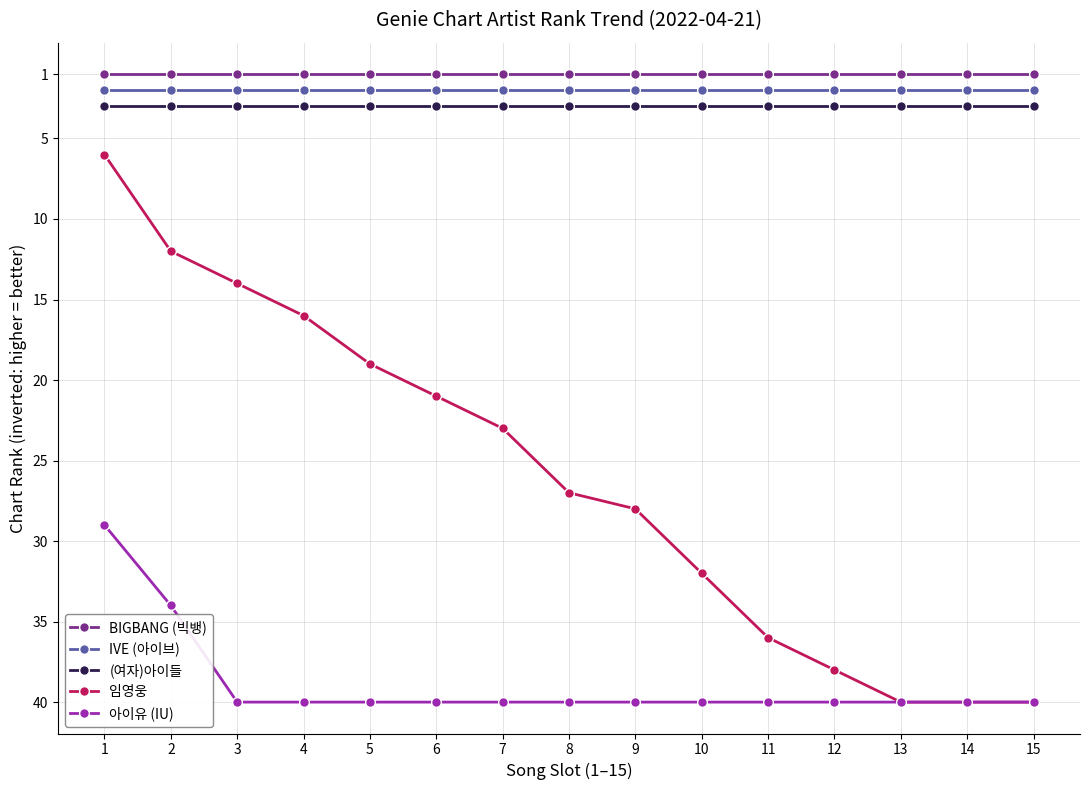

Where is BIGBANG (빅뱅) nearest to the value 40?

1